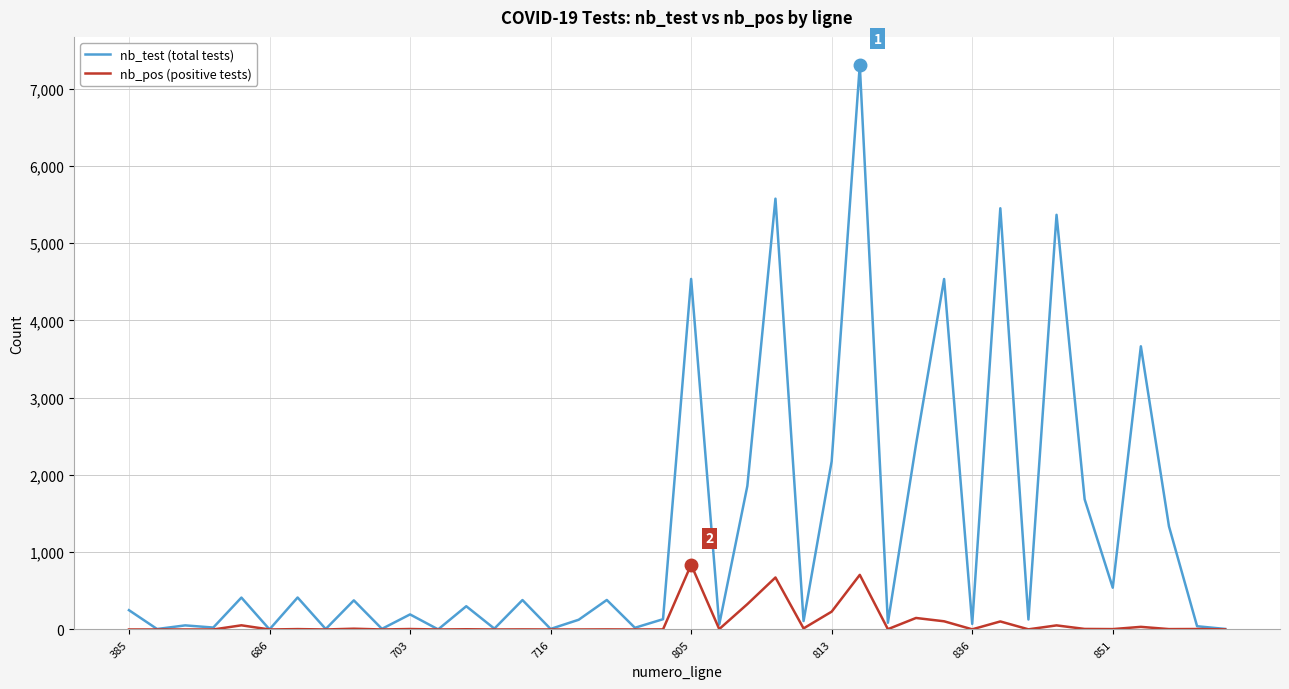

What is the highest value of the nb_pos (positive tests) series?

839